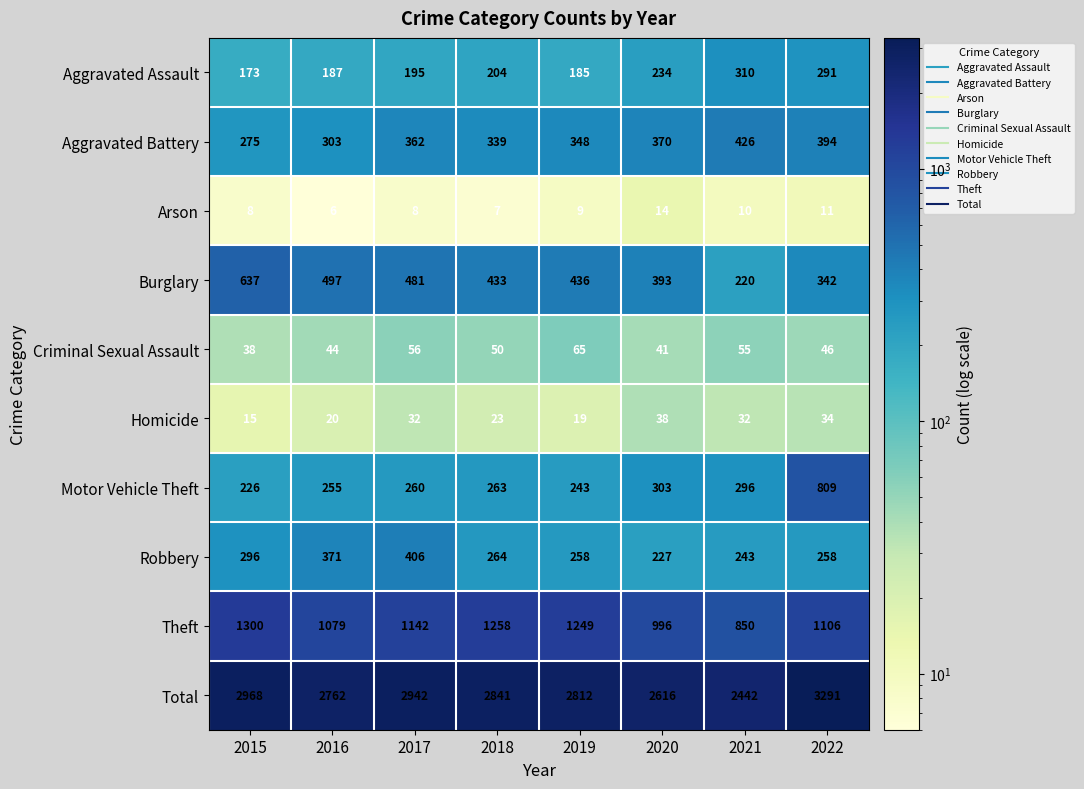

Where is Burglary nearest to the value 428?

2018